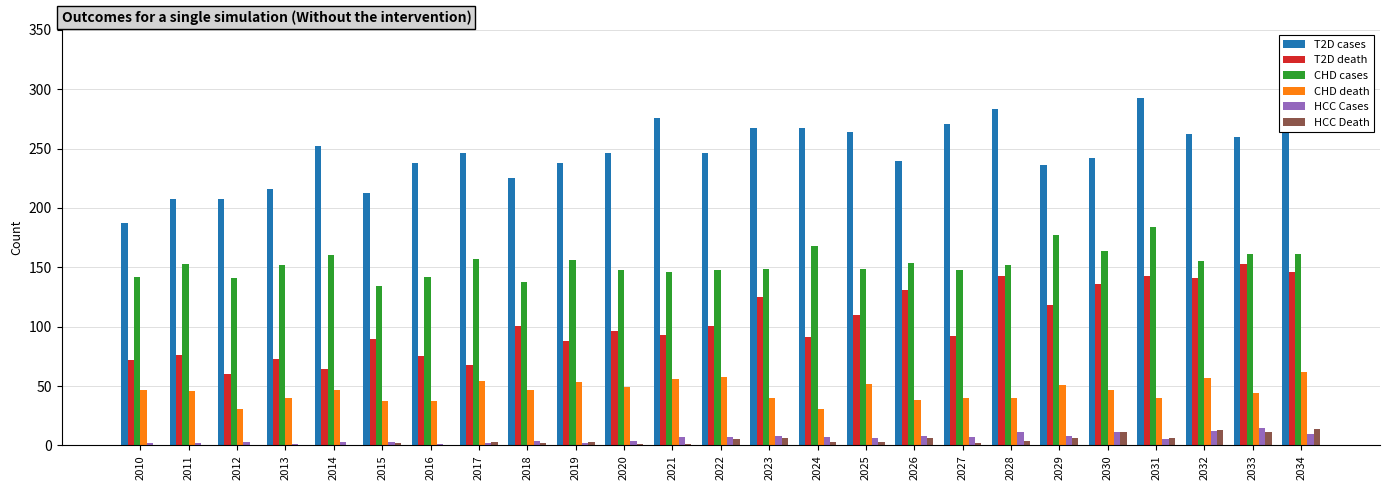

Reading left to right, what are all the values shown in this chart?

T2D cases: 2010=187	2011=208	2012=208	2013=216	2014=252	2015=213	2016=238	2017=246	2018=225	2019=238	2020=246	2021=276	2022=246	2023=267	2024=267	2025=264	2026=240	2027=271	2028=283	2029=236	2030=242	2031=293	2032=262	2033=260	2034=299
T2D death: 2010=72	2011=76	2012=60	2013=73	2014=64	2015=90	2016=75	2017=68	2018=101	2019=88	2020=96	2021=93	2022=101	2023=125	2024=91	2025=110	2026=131	2027=92	2028=143	2029=118	2030=136	2031=143	2032=141	2033=153	2034=146
CHD cases: 2010=142	2011=153	2012=141	2013=152	2014=160	2015=134	2016=142	2017=157	2018=138	2019=156	2020=148	2021=146	2022=148	2023=149	2024=168	2025=149	2026=154	2027=148	2028=152	2029=177	2030=164	2031=184	2032=155	2033=161	2034=161
CHD death: 2010=47	2011=46	2012=31	2013=40	2014=47	2015=37	2016=37	2017=54	2018=47	2019=53	2020=49	2021=56	2022=58	2023=40	2024=31	2025=52	2026=38	2027=40	2028=40	2029=51	2030=47	2031=40	2032=57	2033=44	2034=62
HCC Cases: 2010=2	2011=2	2012=3	2013=1	2014=3	2015=3	2016=1	2017=2	2018=4	2019=2	2020=4	2021=7	2022=7	2023=8	2024=7	2025=6	2026=8	2027=7	2028=11	2029=8	2030=11	2031=5	2032=12	2033=15	2034=10
HCC Death: 2010=0	2011=0	2012=0	2013=0	2014=0	2015=2	2016=0	2017=3	2018=2	2019=3	2020=1	2021=1	2022=5	2023=6	2024=3	2025=3	2026=6	2027=2	2028=4	2029=6	2030=11	2031=6	2032=13	2033=11	2034=14